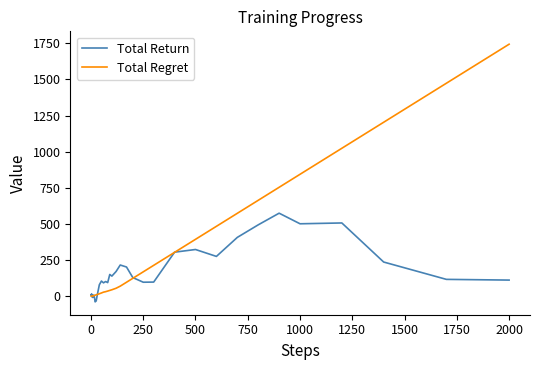

What is the greatest value displayed?

1743.6